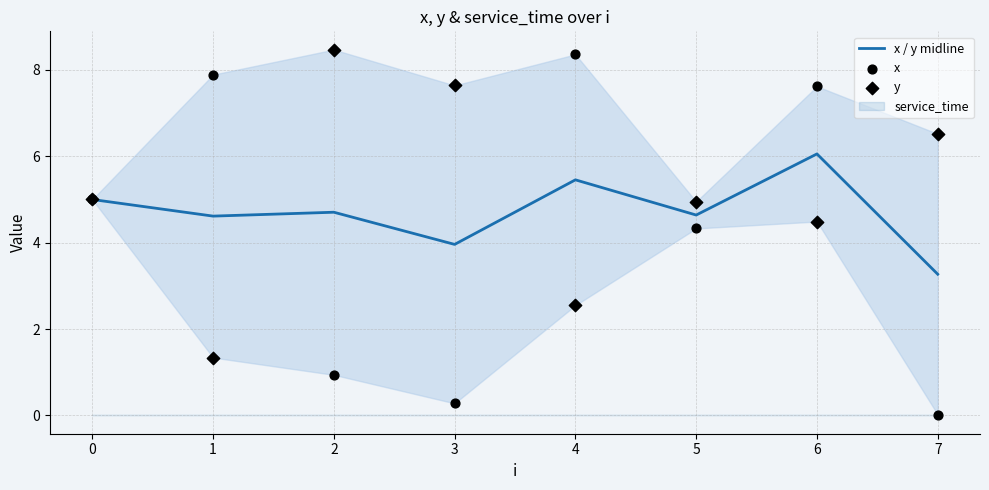

Which series reaches the maximum Y coordinate?

y